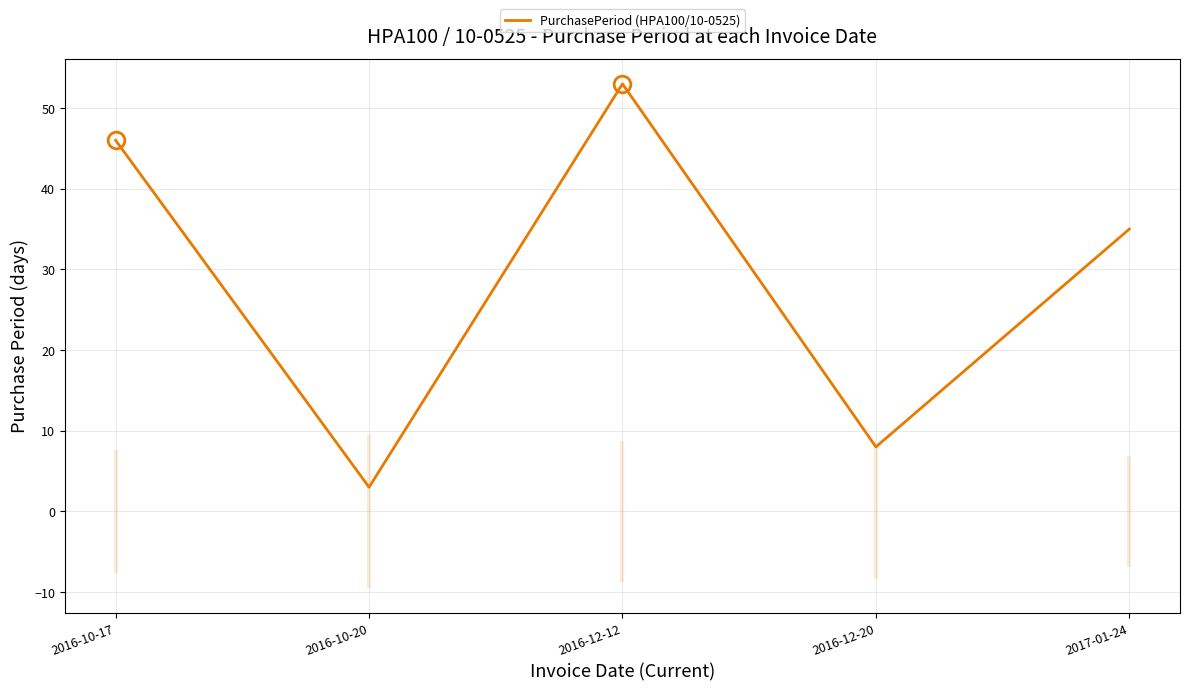

What is the smallest value displayed?

3